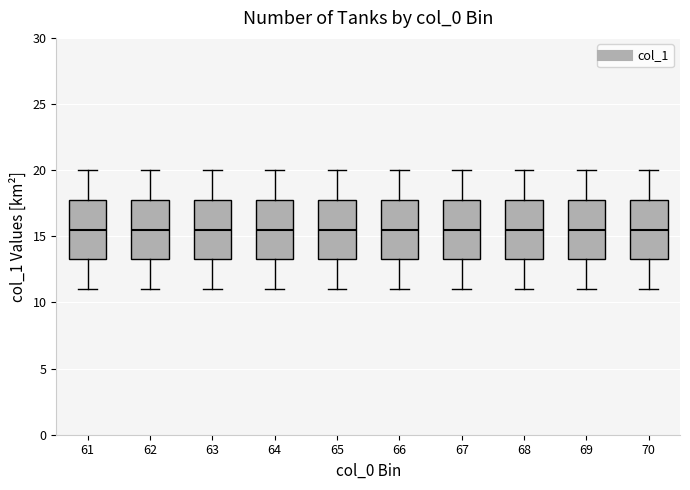

Reading left to right, read every box against the y-axis: the position of its median line, the range the box covers, and the ends of its whiskers. The values are not printed on the chart, so give them approximately, as read against the axis.

61: median 15.5, box 13.5 to 18.0, whiskers 11.0 to 20.0
62: median 15.5, box 13.5 to 18.0, whiskers 11.0 to 20.0
63: median 15.5, box 13.5 to 18.0, whiskers 11.0 to 20.0
64: median 15.5, box 13.5 to 18.0, whiskers 11.0 to 20.0
65: median 15.5, box 13.5 to 18.0, whiskers 11.0 to 20.0
66: median 15.5, box 13.5 to 18.0, whiskers 11.0 to 20.0
67: median 15.5, box 13.5 to 18.0, whiskers 11.0 to 20.0
68: median 15.5, box 13.5 to 18.0, whiskers 11.0 to 20.0
69: median 15.5, box 13.5 to 18.0, whiskers 11.0 to 20.0
70: median 15.5, box 13.5 to 18.0, whiskers 11.0 to 20.0